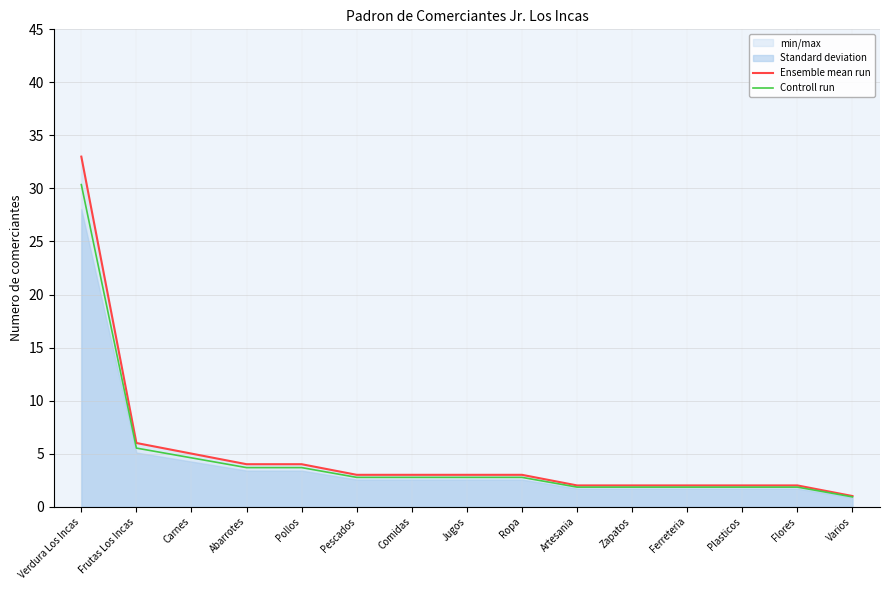

At how many categories does at least one series exceed 9?

1